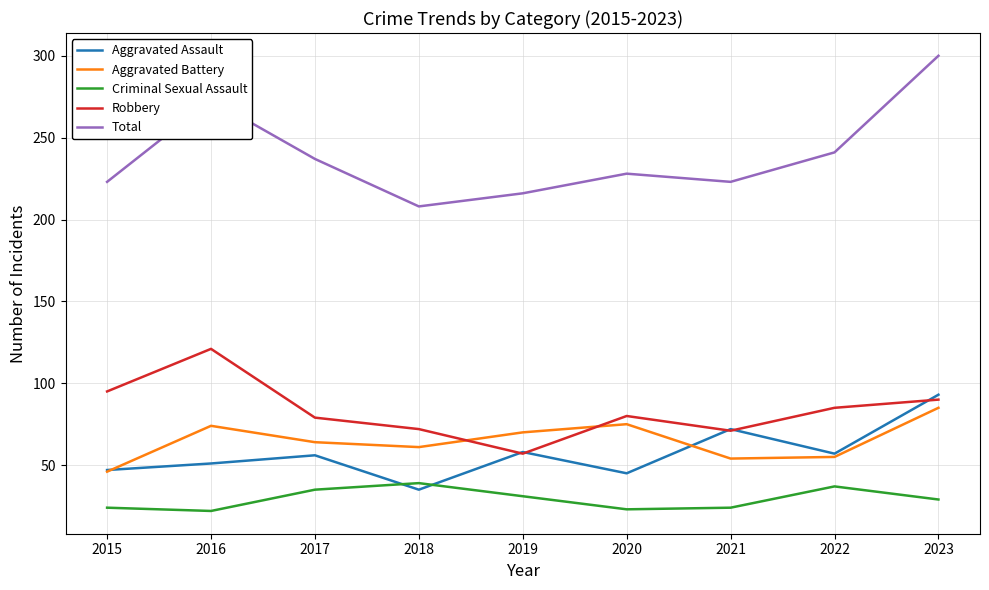

Which series has the largest range (max minus min)?

Total